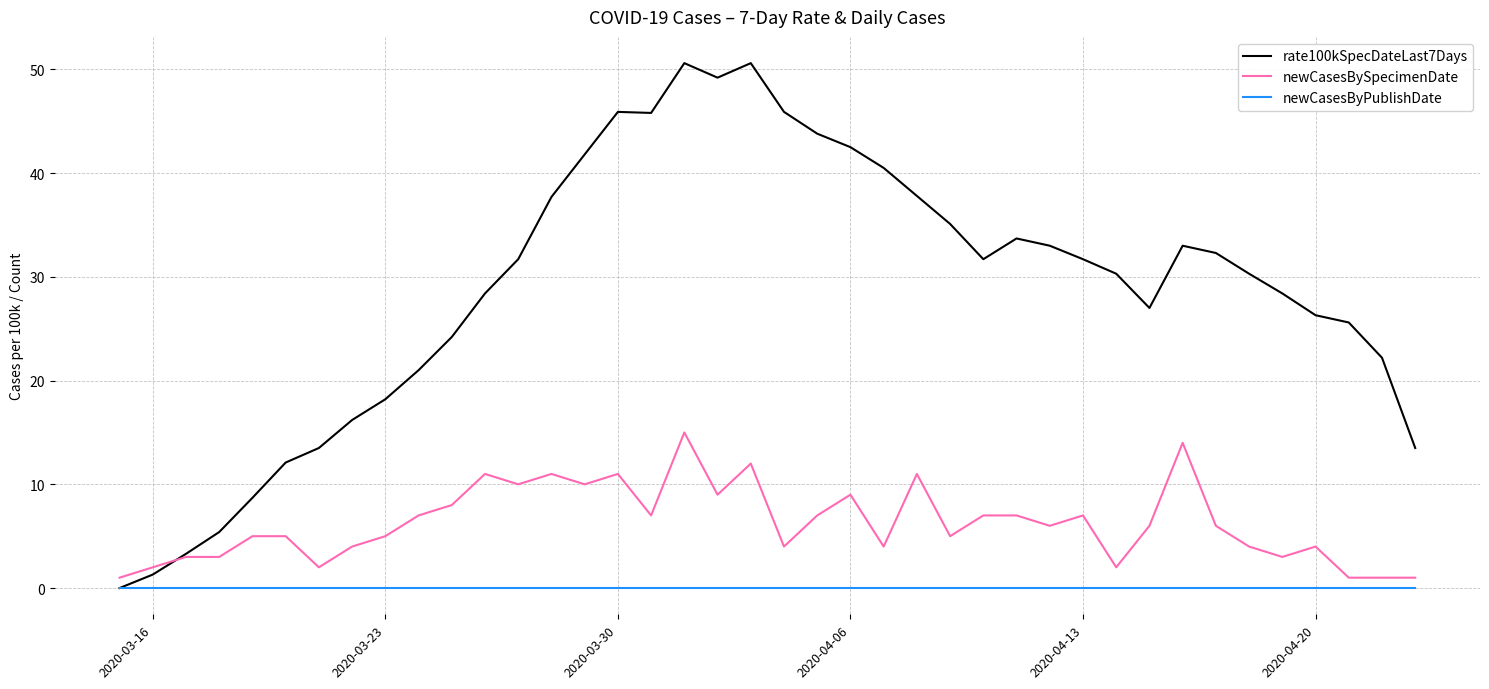

What is the maximum value shown in the chart?

50.6